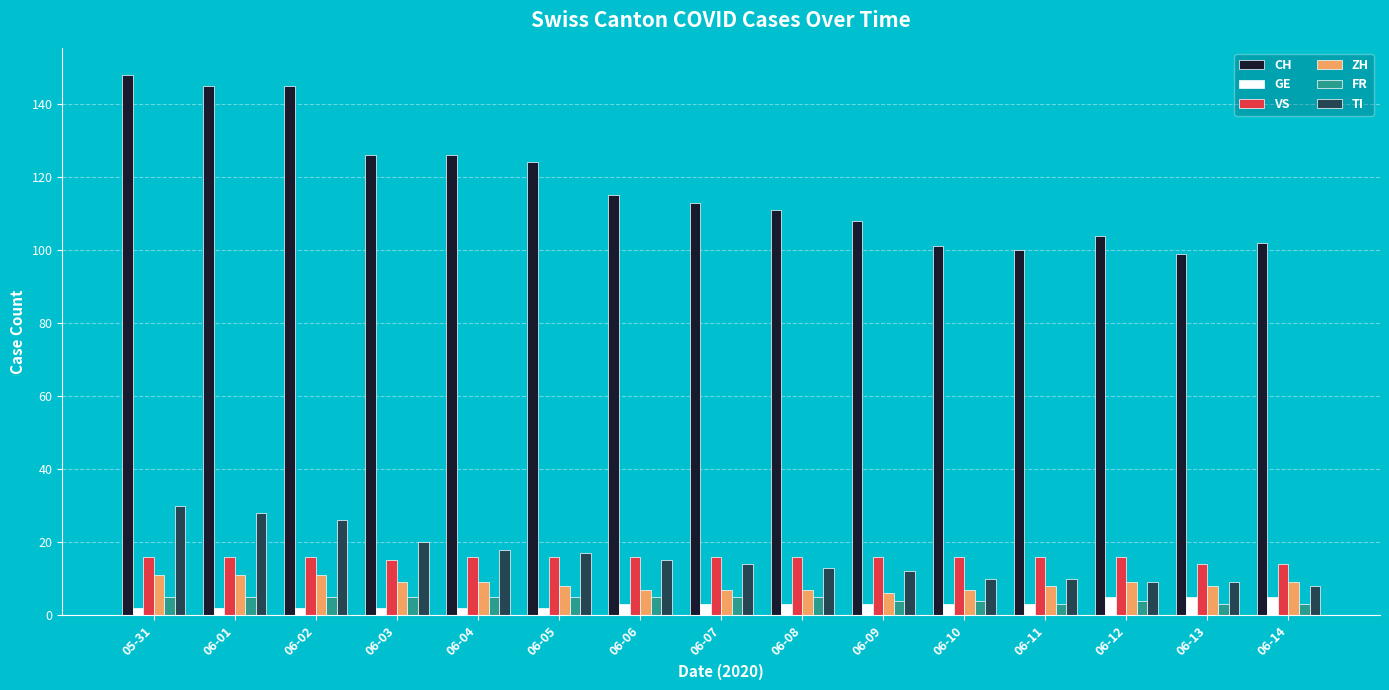

What is the sum of all ZH values?

127